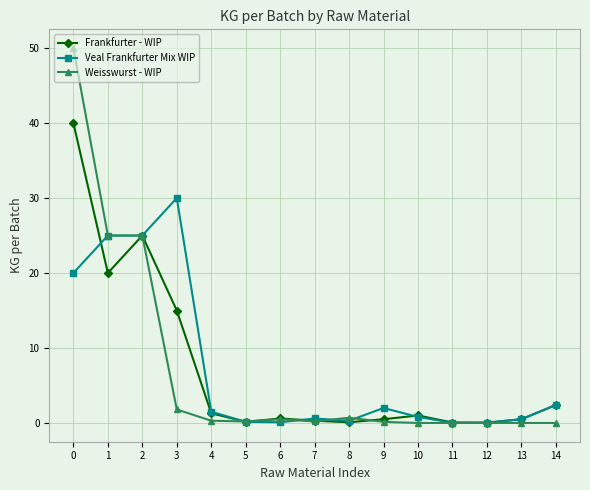

What is the maximum value for Frankfurter - WIP?

40.0